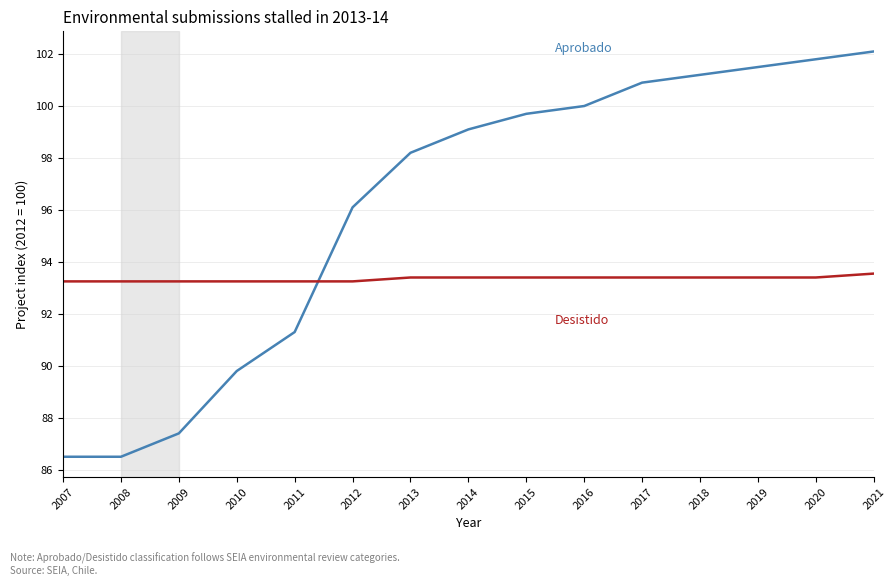

Is this an area chart (filled region under the line)?

No